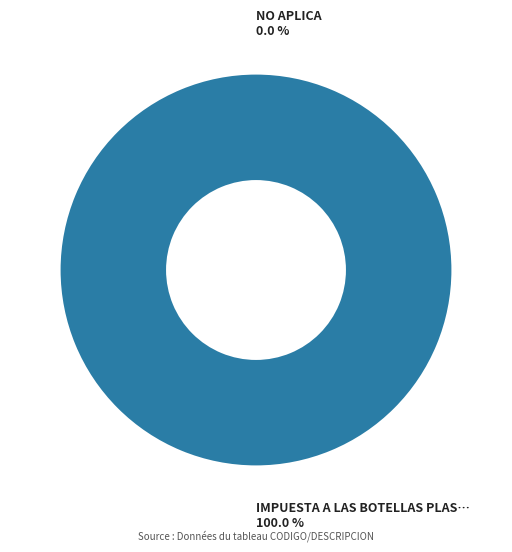

Rank the categories by value from highest to lowest.

IMPUESTA A LAS BOTELLAS PLASTICAS NO RETORNABLES, NO APLICA